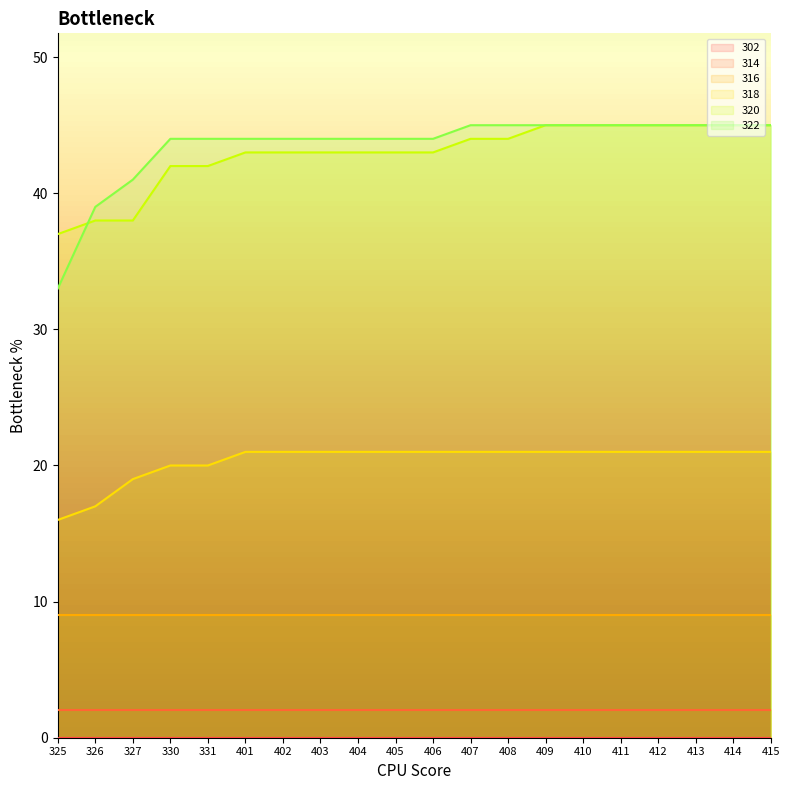

Which series changed the most between 327 and 404?

320